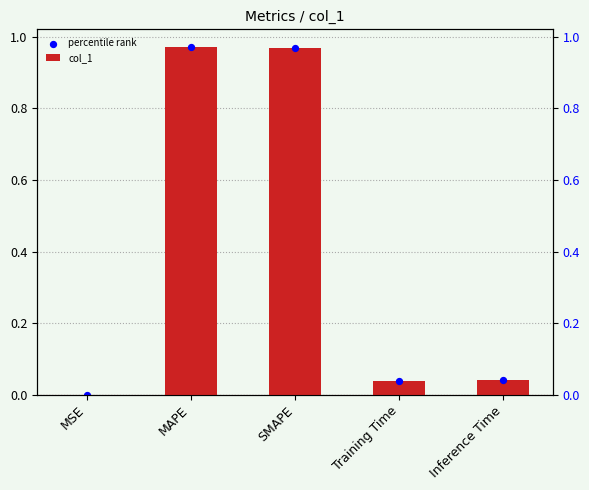

Which series contains the lowest Y value?

col_1